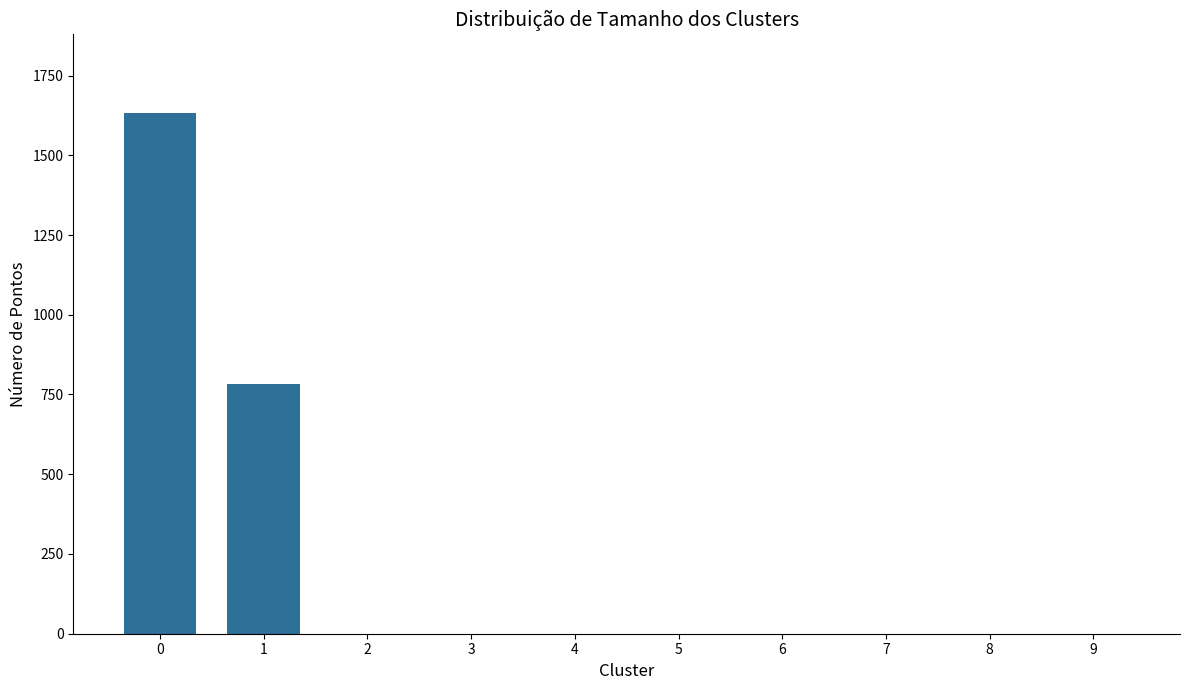

The chart shows a value of 989 at 4. True or false?

False